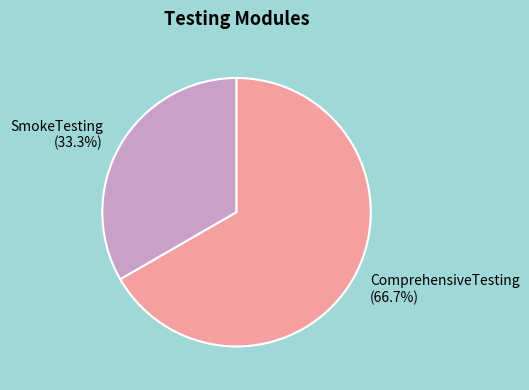

To the nearest percent, what is the average slice percentage?

50%